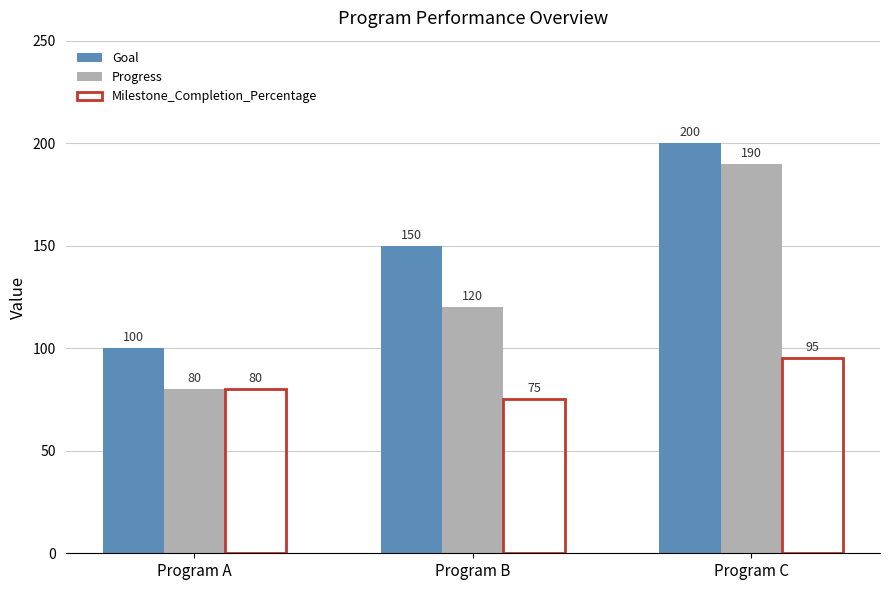

How many series are shown in this chart?

3